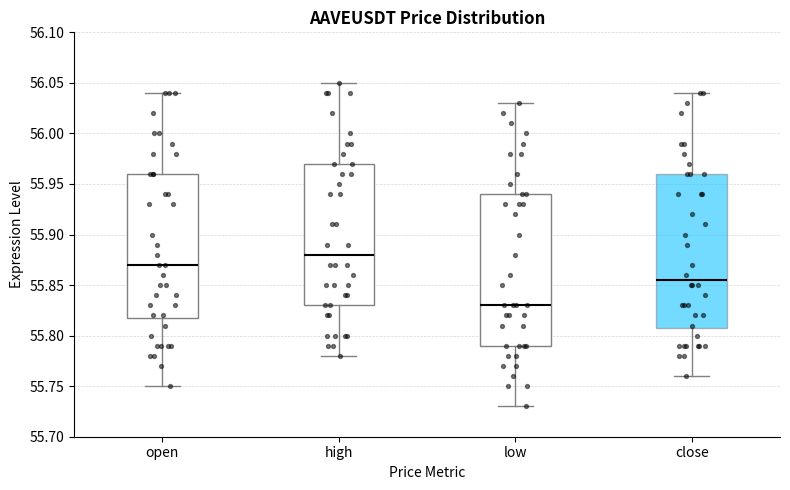

Which box's median line is the lowest?

low